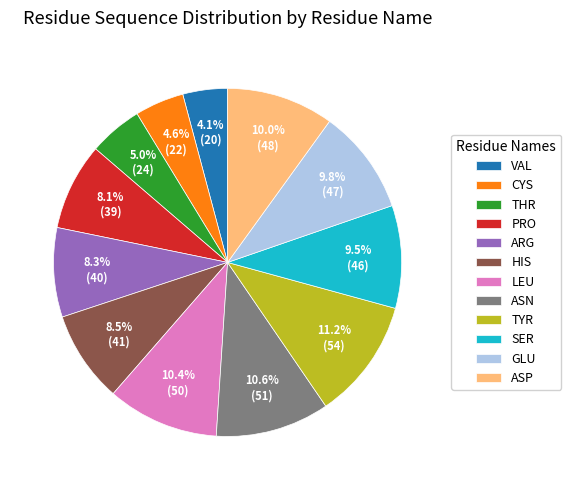

Which slice is the largest?

TYR